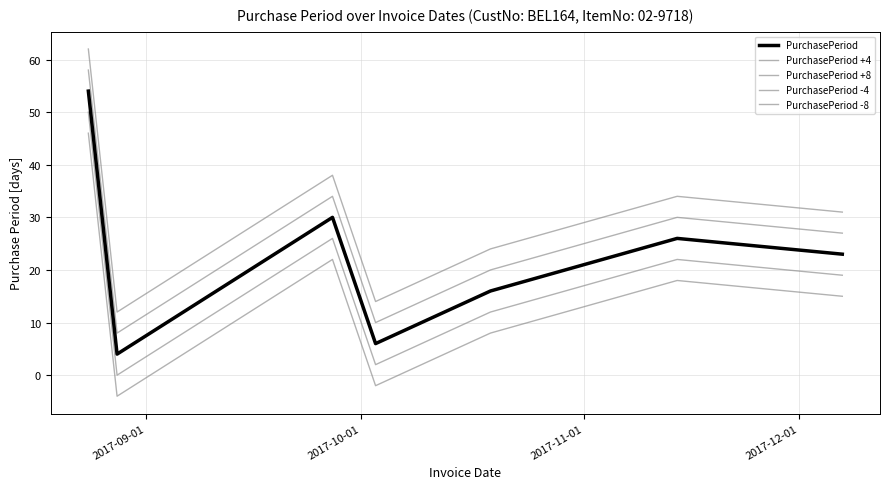

How many interior local peaks does the PurchasePeriod +8 series have?

2